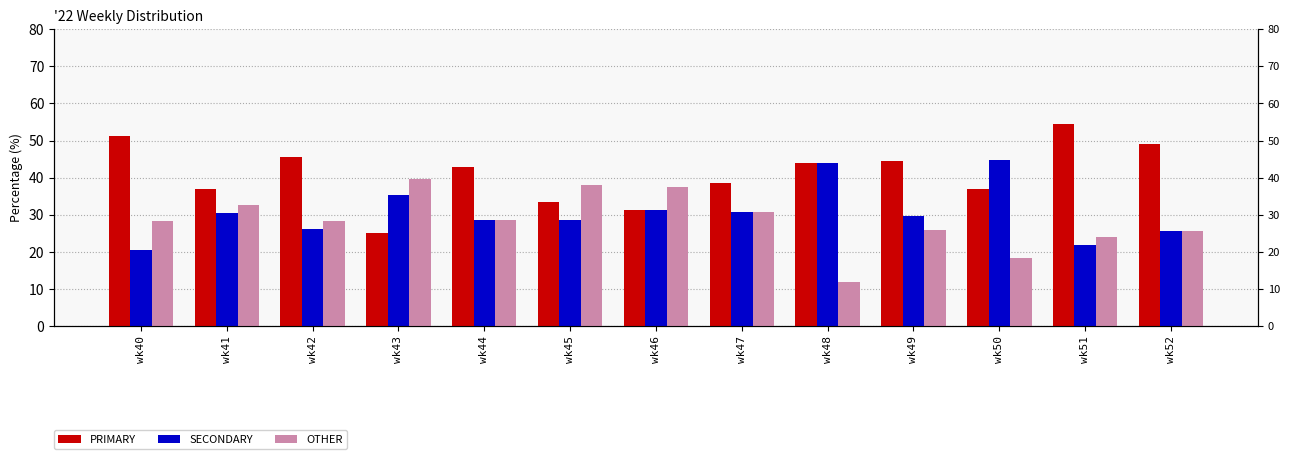

How many bars are there in each group?

3